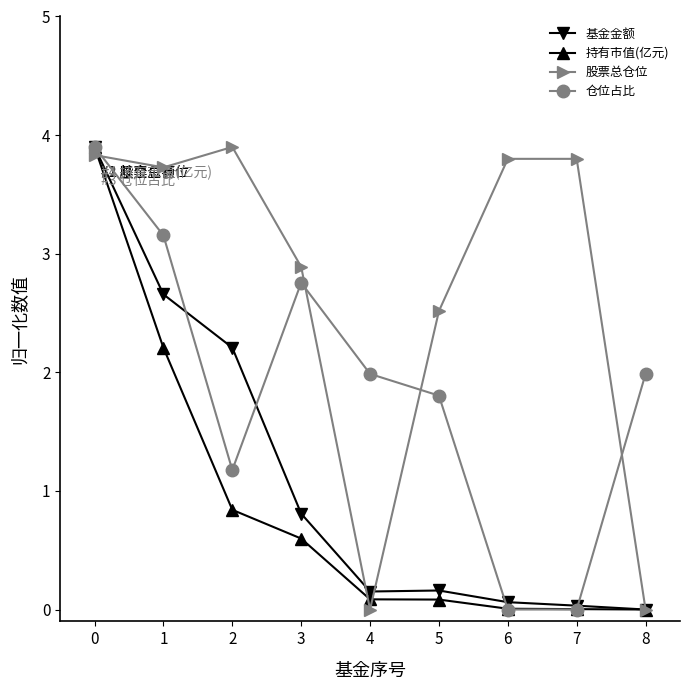

The 股票总仓位 series shows 1.4 at 3. True or false?

False